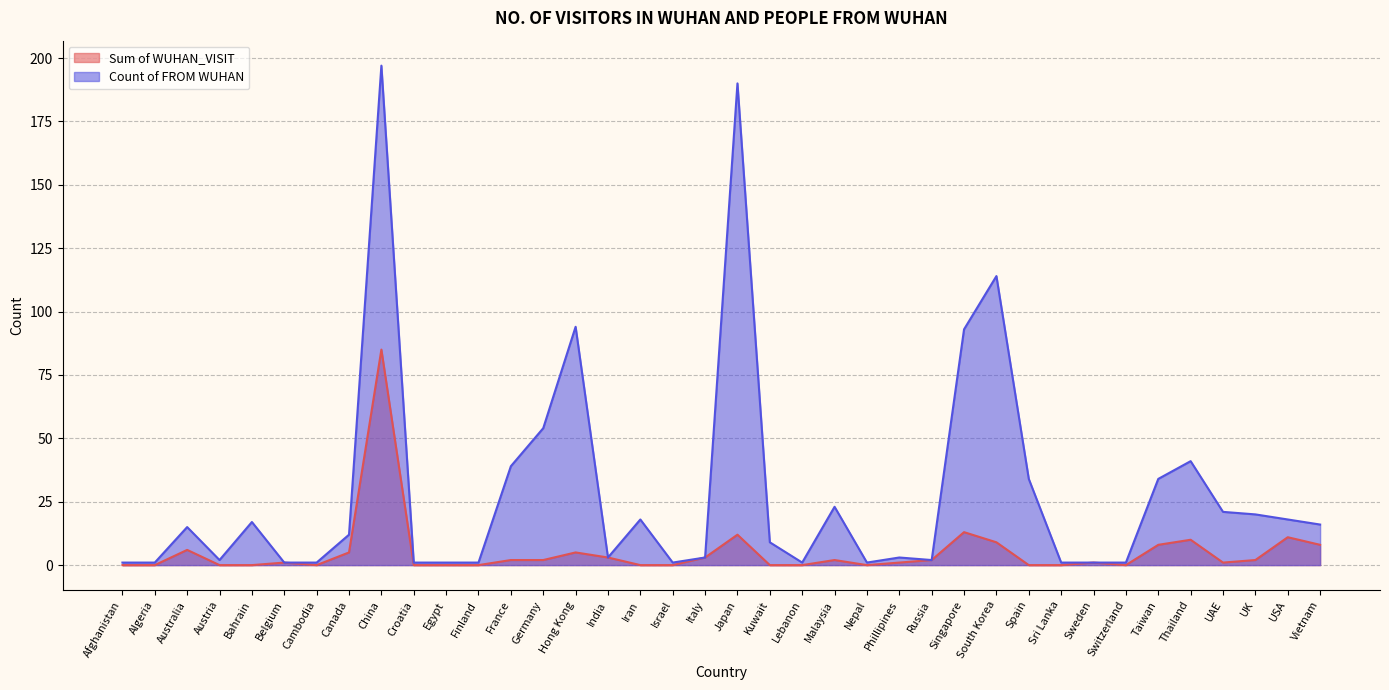

The Count of FROM WUHAN series shows 1 at Egypt. True or false?

True